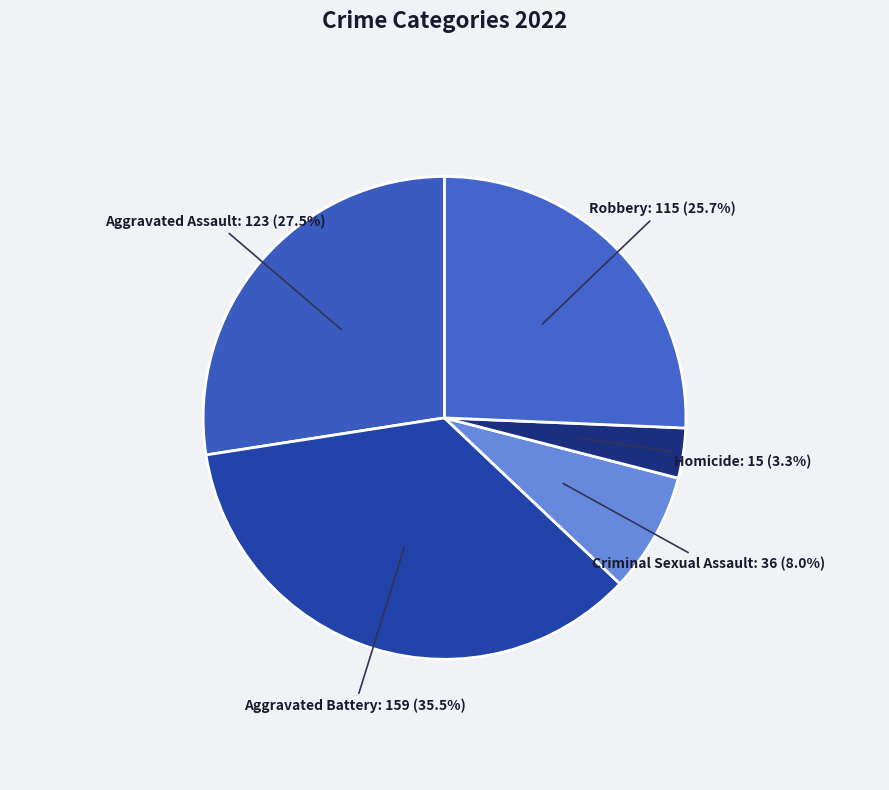

Does Robbery represent more than half of the total?

No